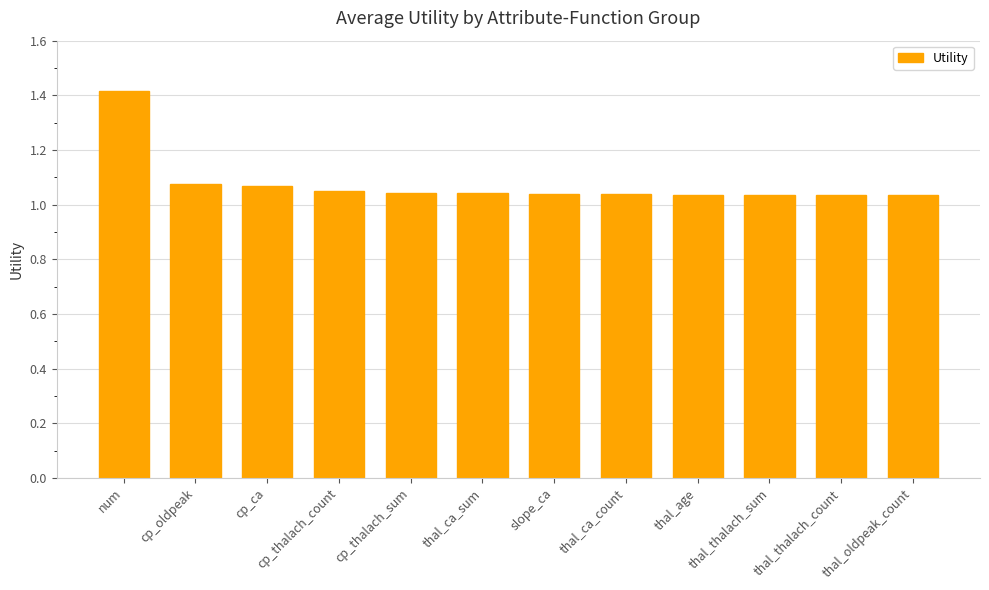

What position from the right is thal_thalach_sum?

3